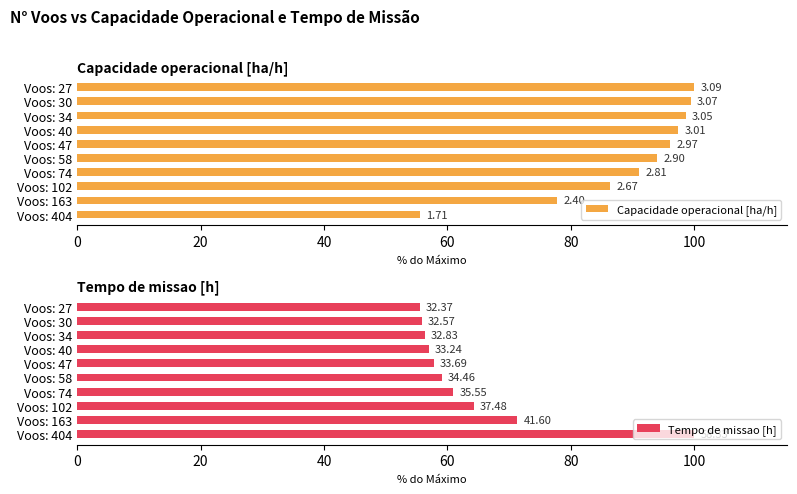

How many categories are shown in the chart?

10